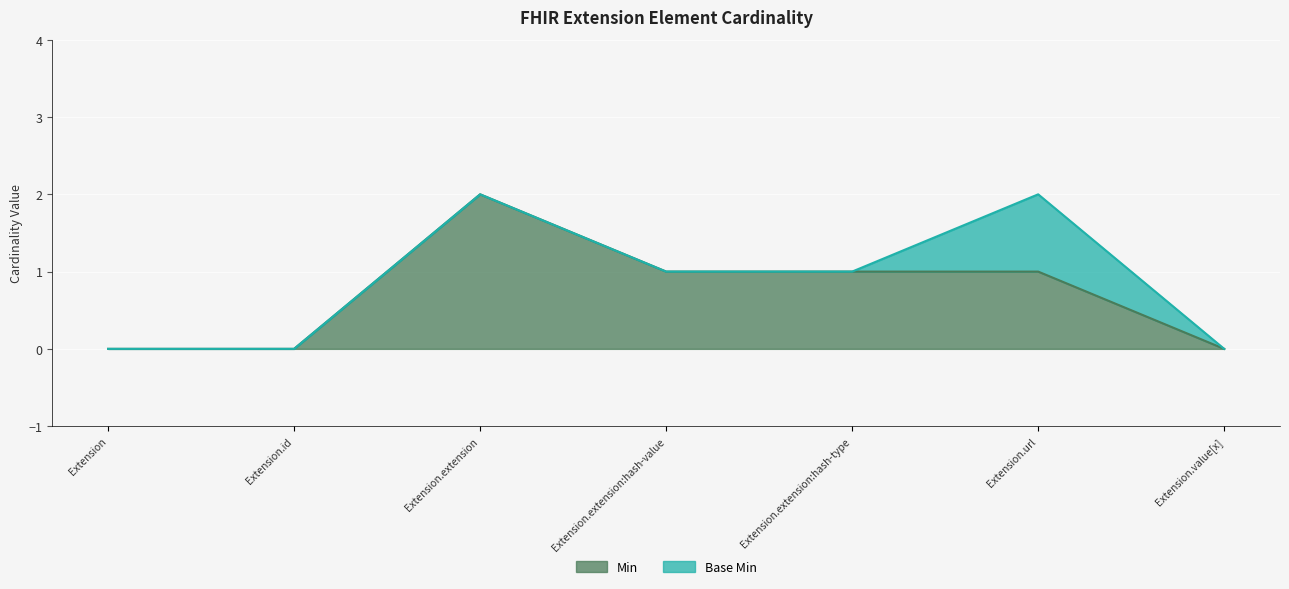

Where is the data nearest to the value 1?

Extension.extension:hash-value